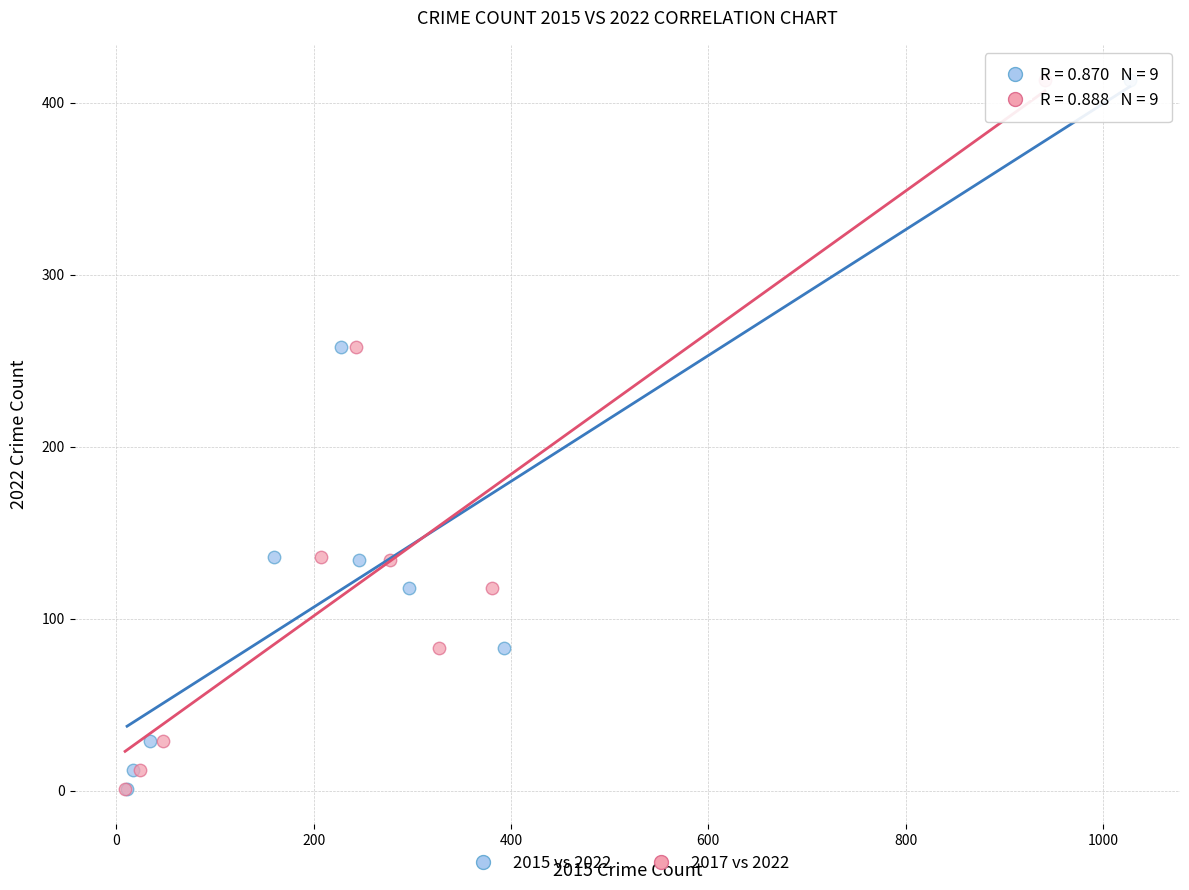

What are all the series names shown in the legend?

2015 vs 2022, 2017 vs 2022